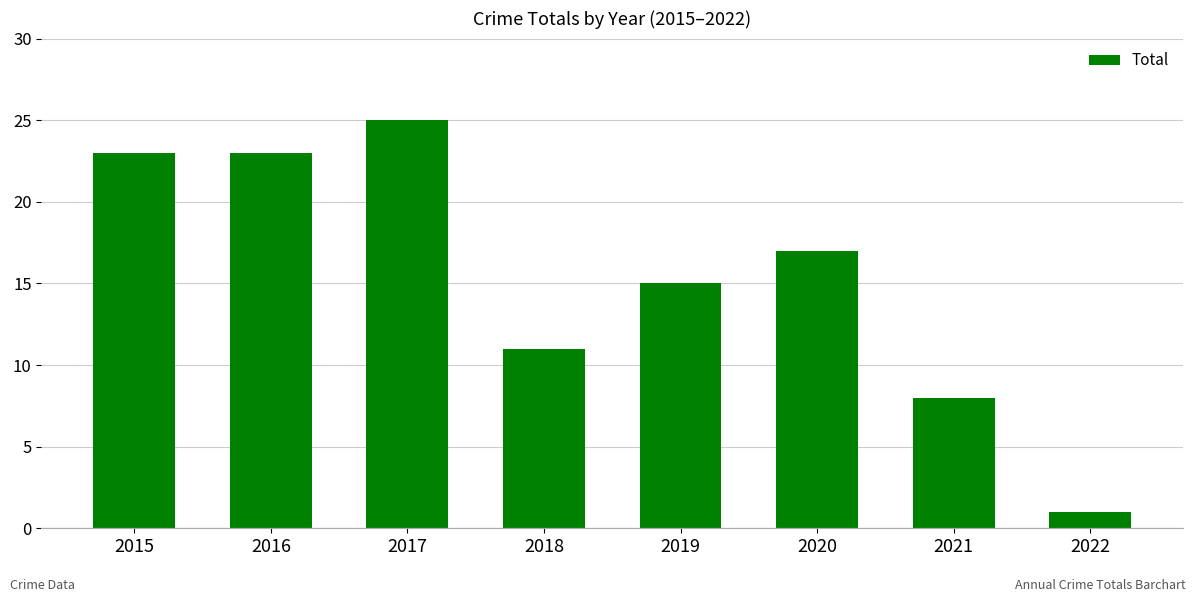

Between 2020 and 2016, which is larger?

2016